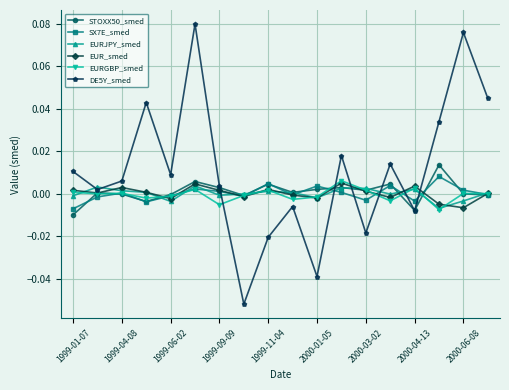

Count the number of categories in the chart.

18